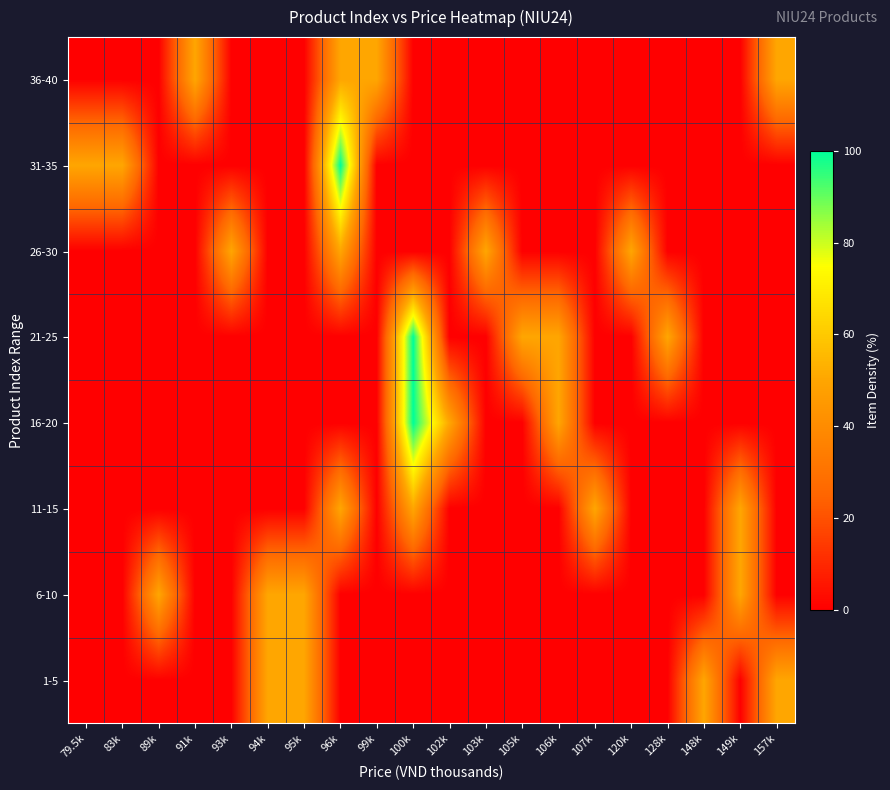

How many data points does each series have?

20